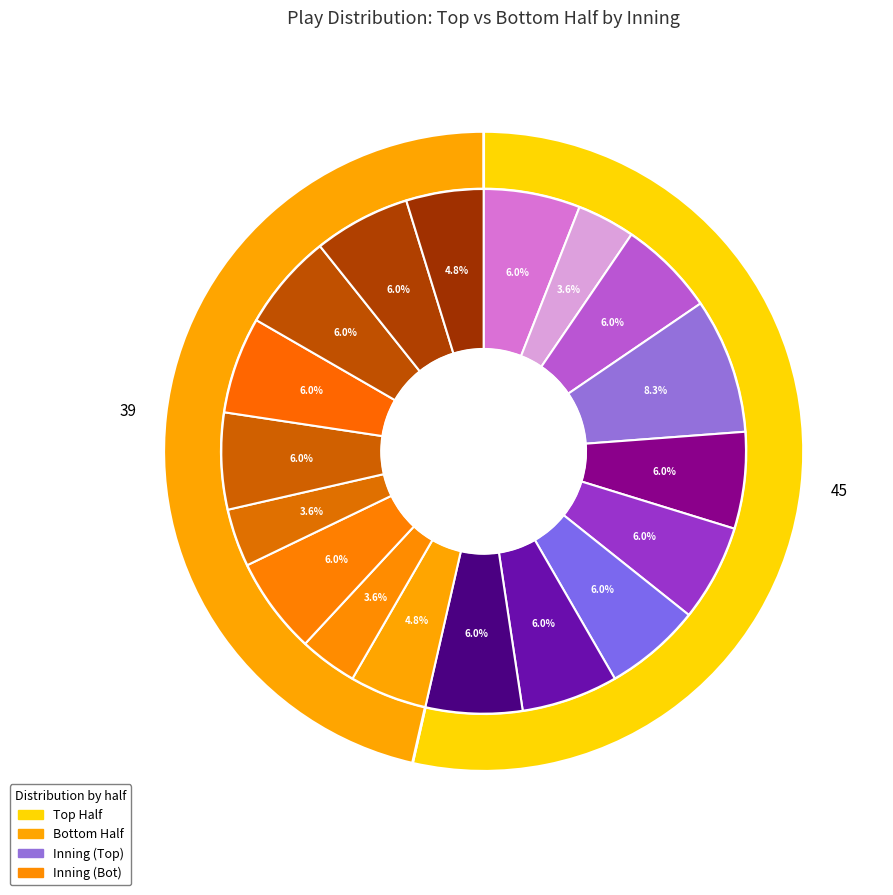

What percentage is NOT represented by 3?

93.3%